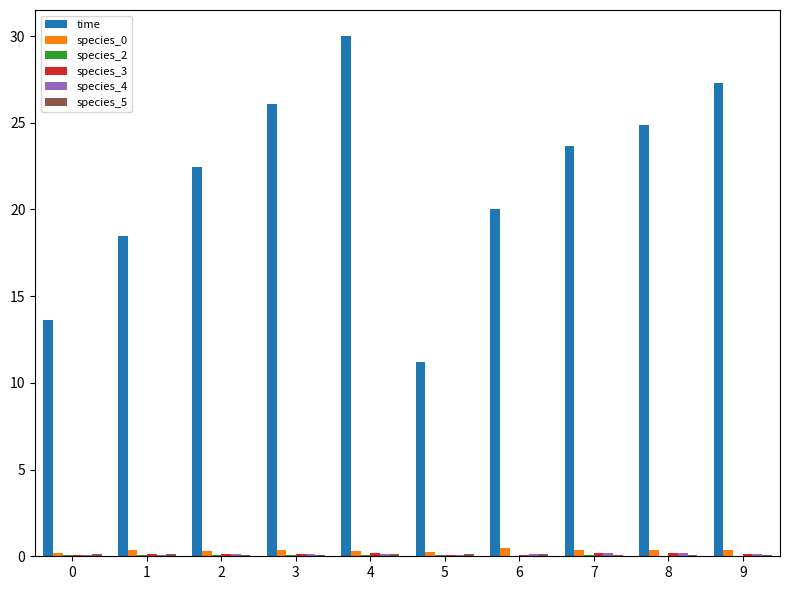

Which series has the largest total across all categories?

time